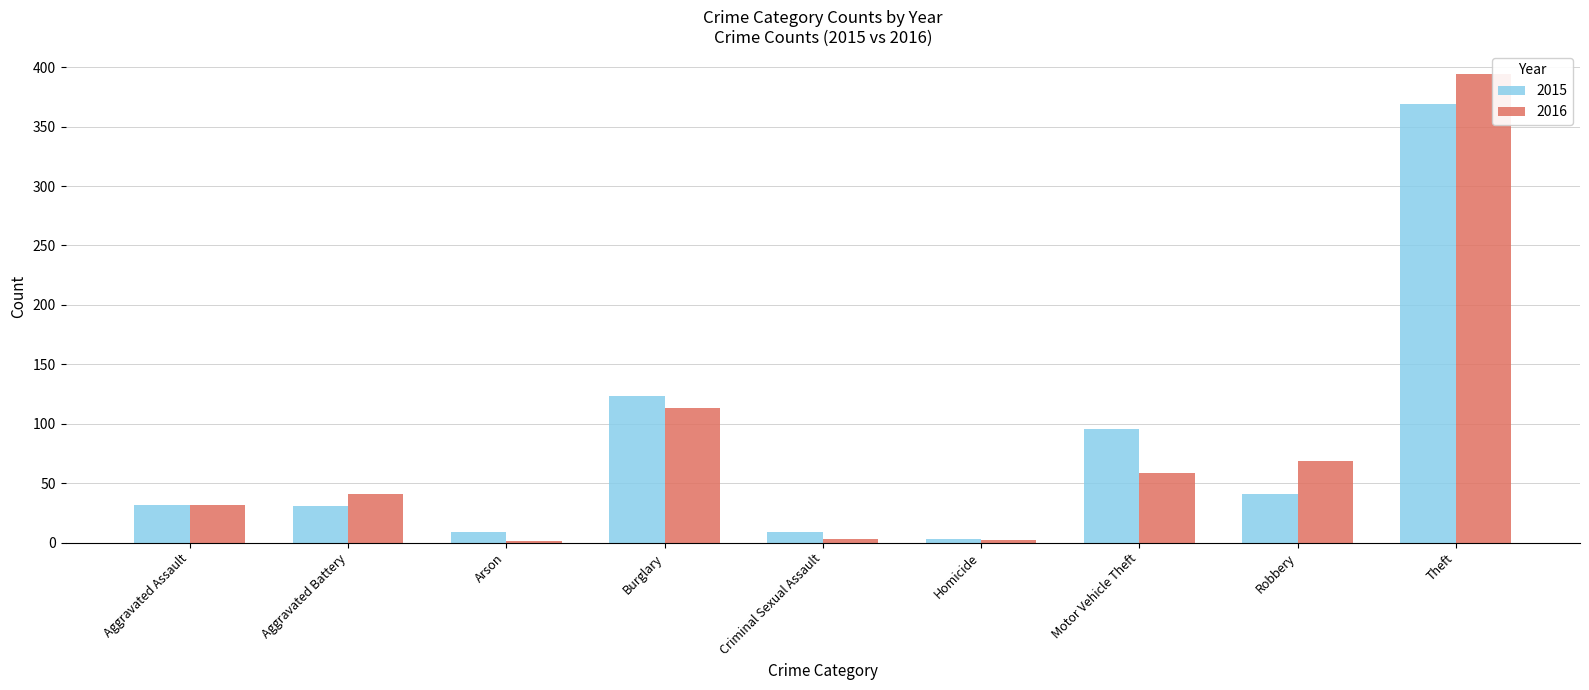

True or false: 2016 has a value of 113 at Robbery.

False